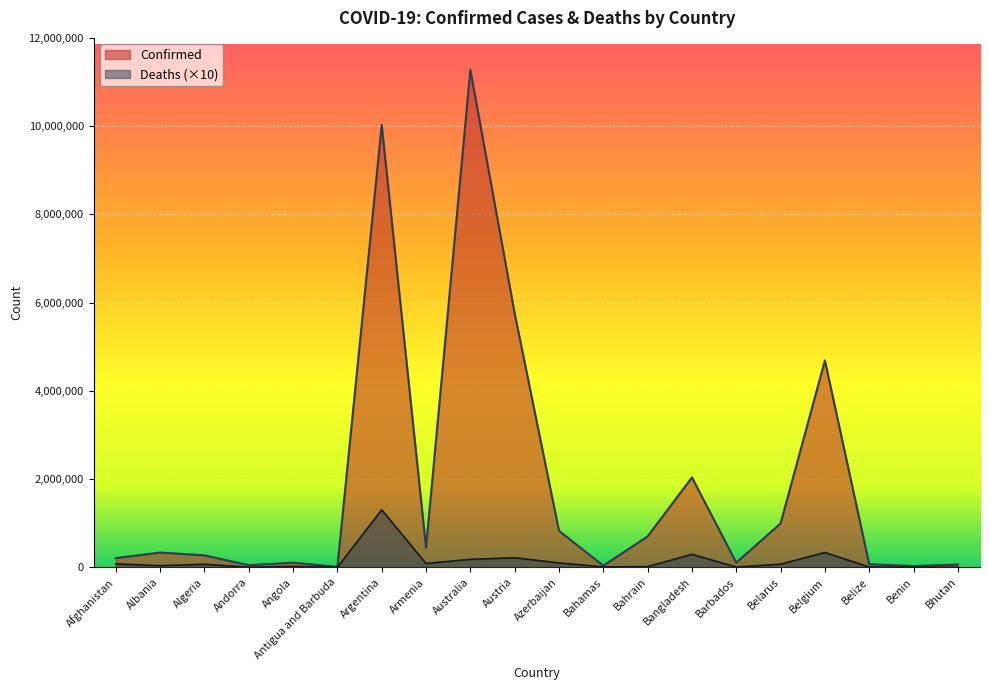

At which label is Confirmed closest to 5641684?

Austria